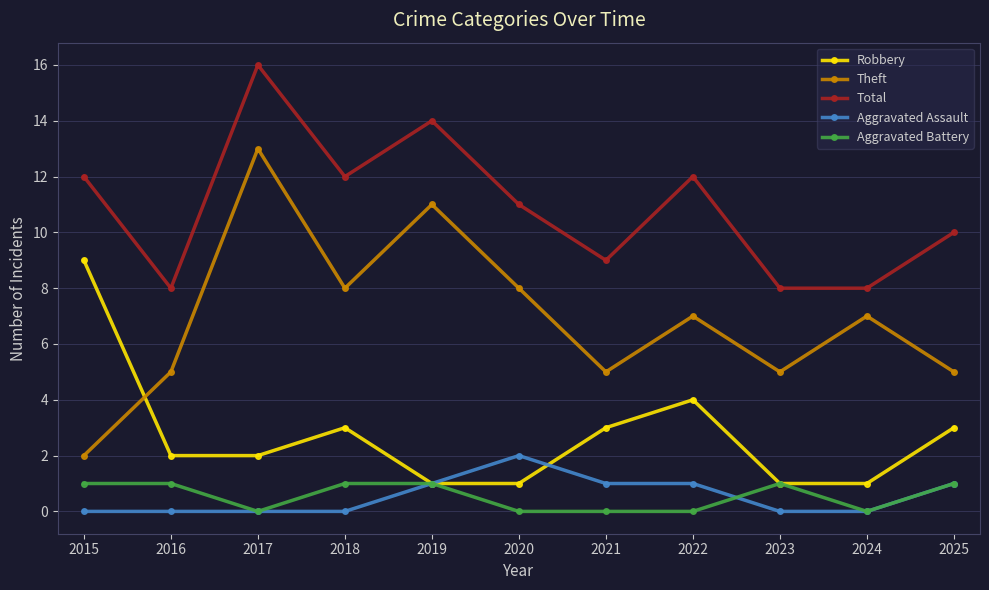

Is it true that Total equals 12 at 2015?

True